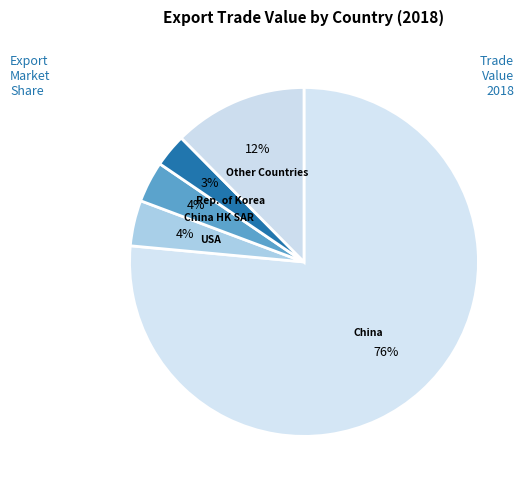

Count the number of slices in the pie.

5